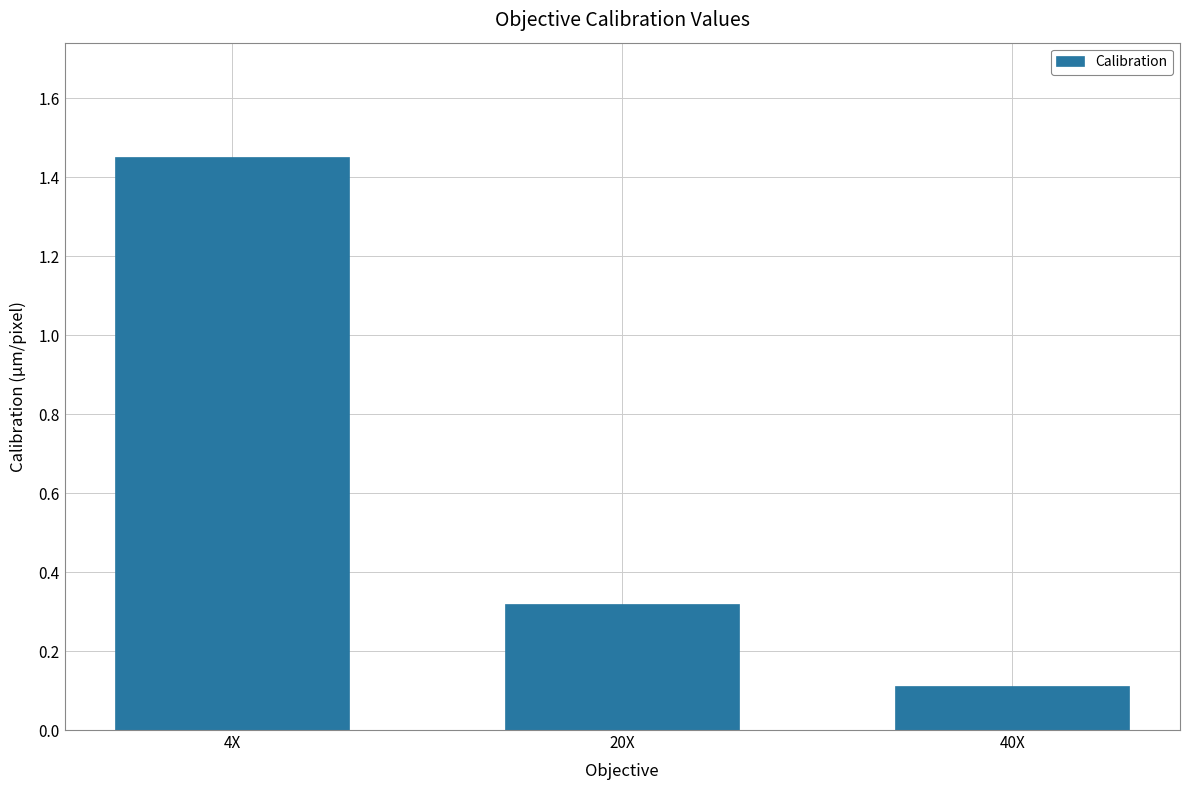

Is it true that the value at 40X is 0.2?

False